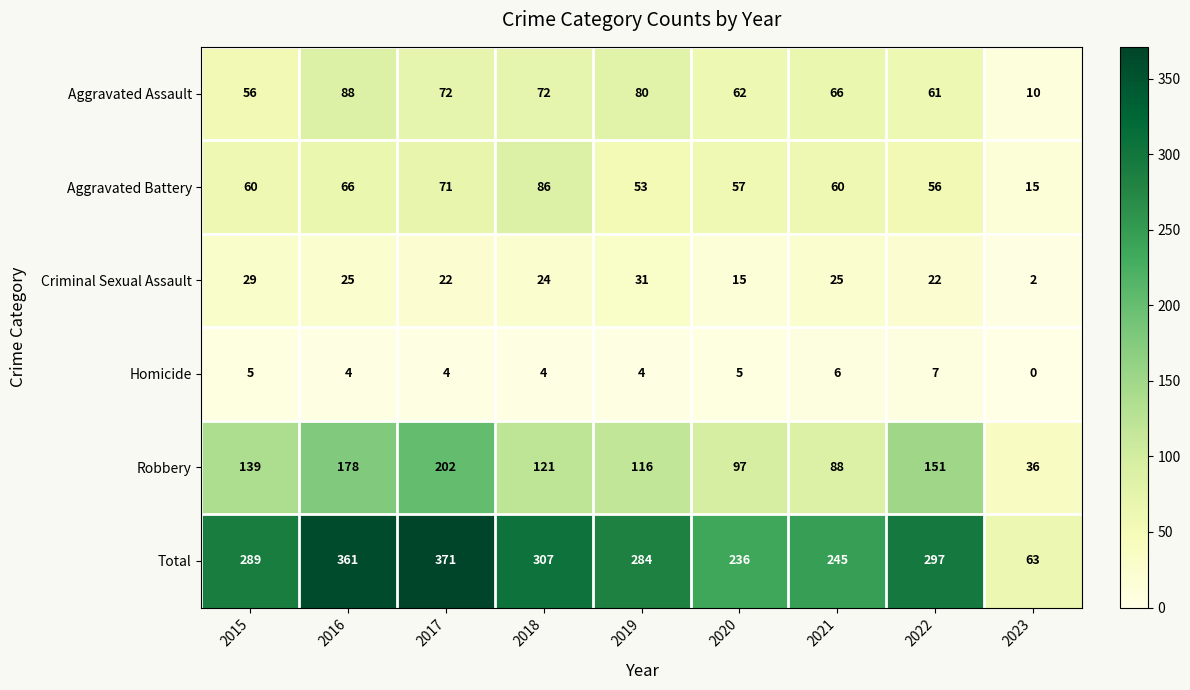

The Homicide series shows 2 at 2018. True or false?

False